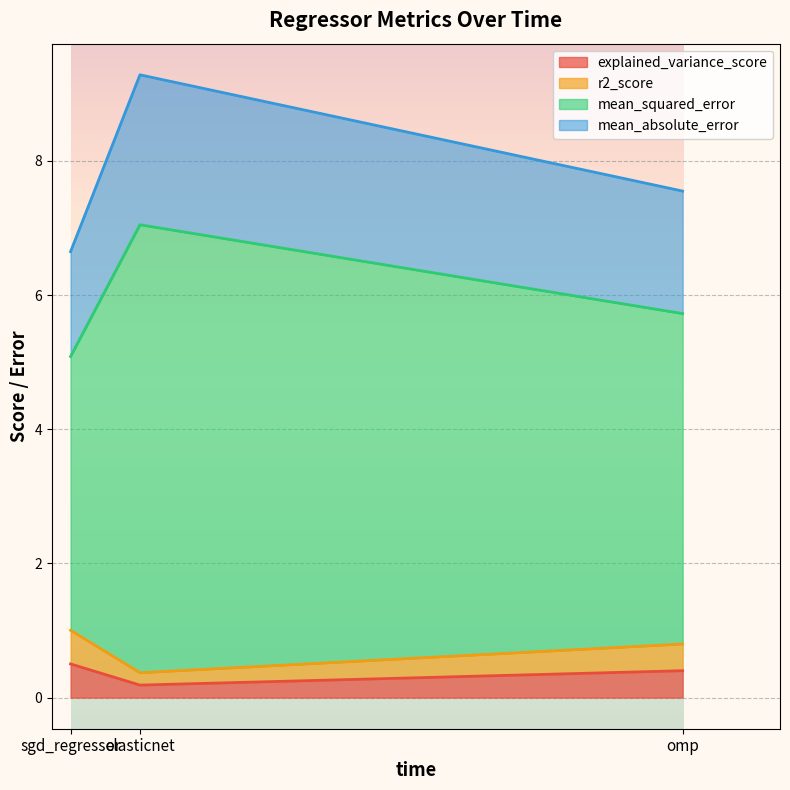

What is the total value across all series at sgd_regressor?

6.6